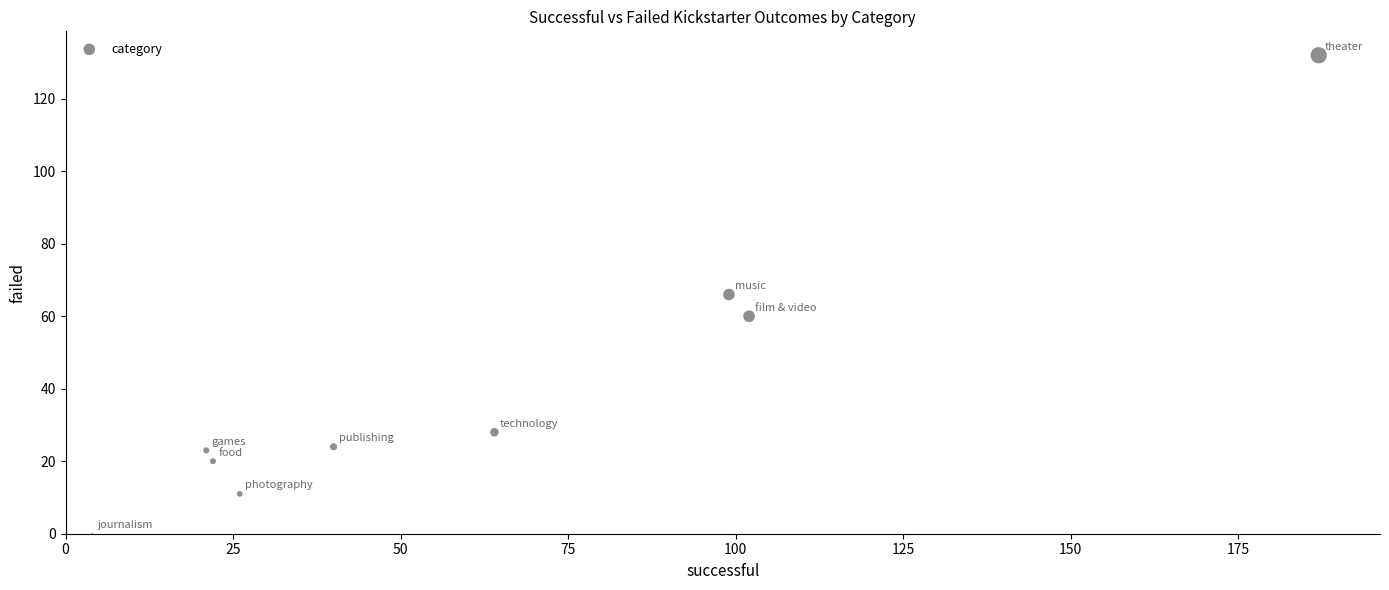

What is the range of Y values (max minus min)?

132